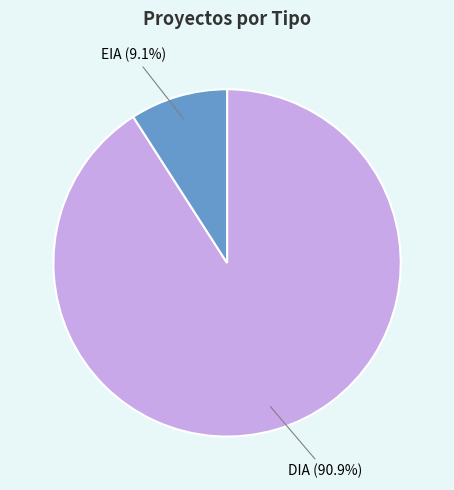

Is there a majority slice in this chart?

Yes